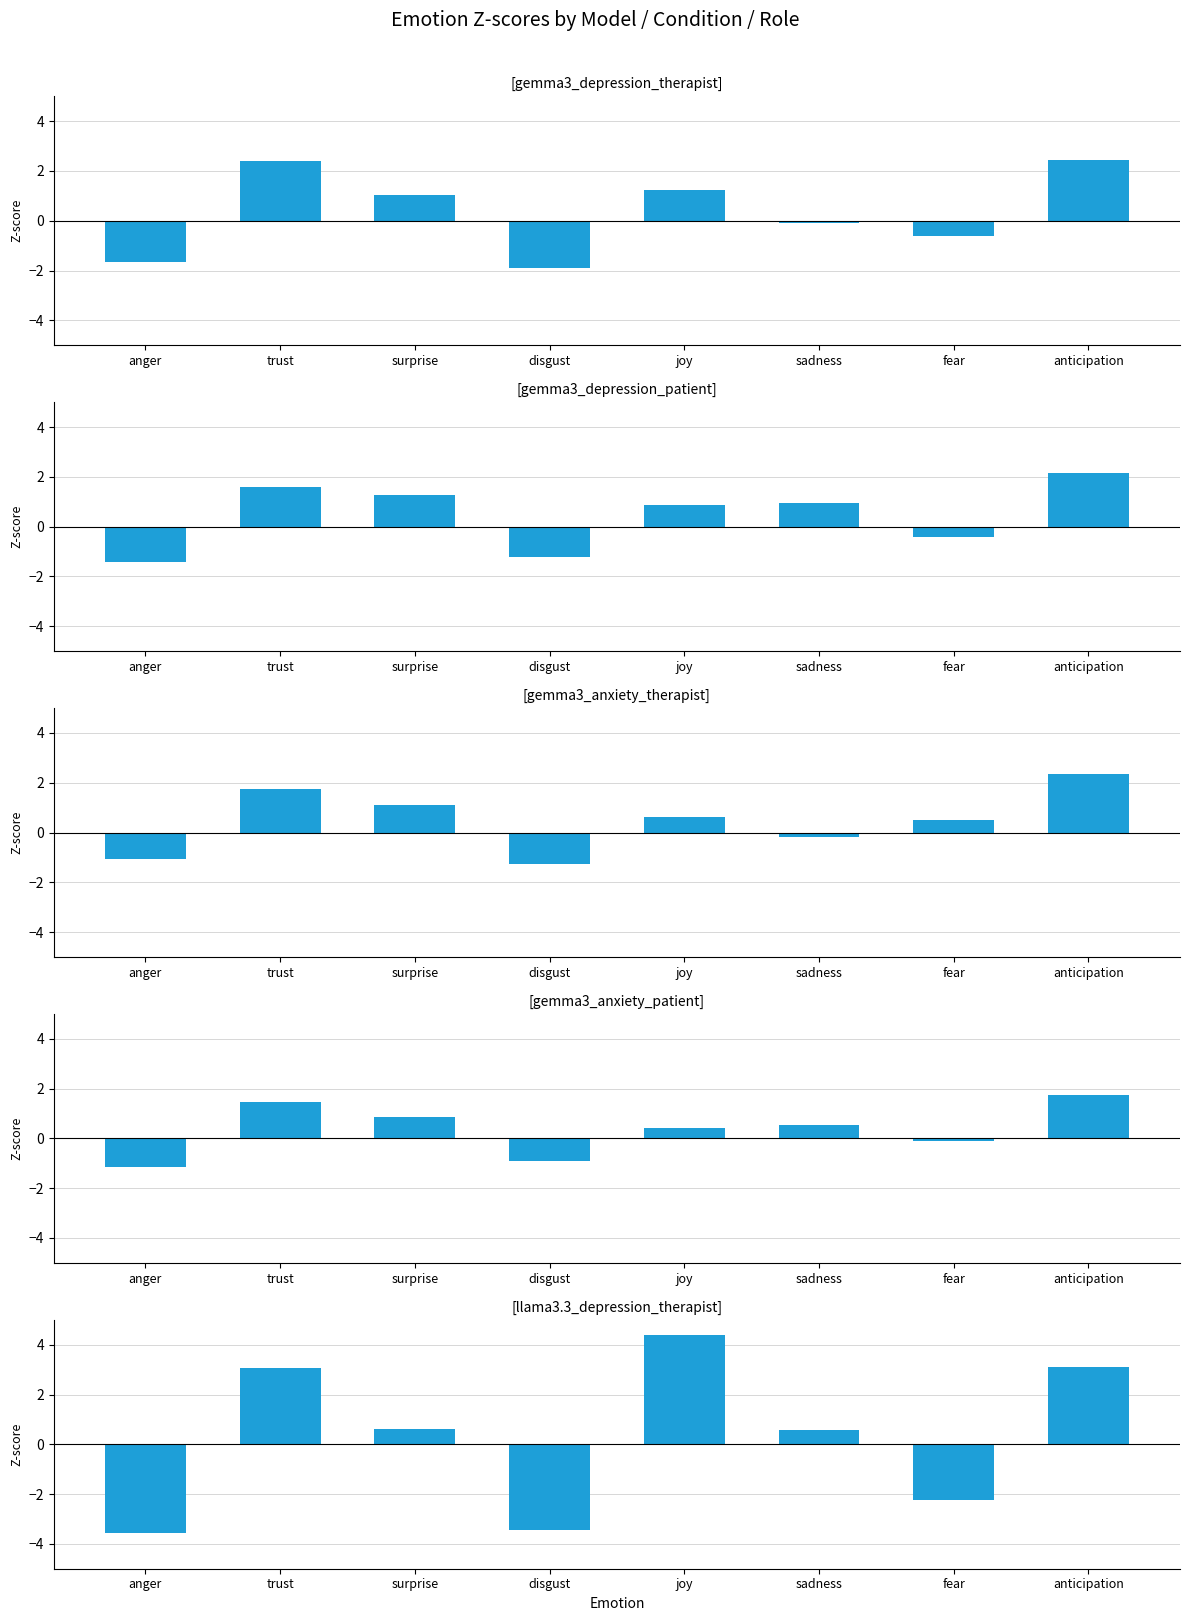

Is it true that gemma3_anxiety_patient equals -1.1 at anger?

True